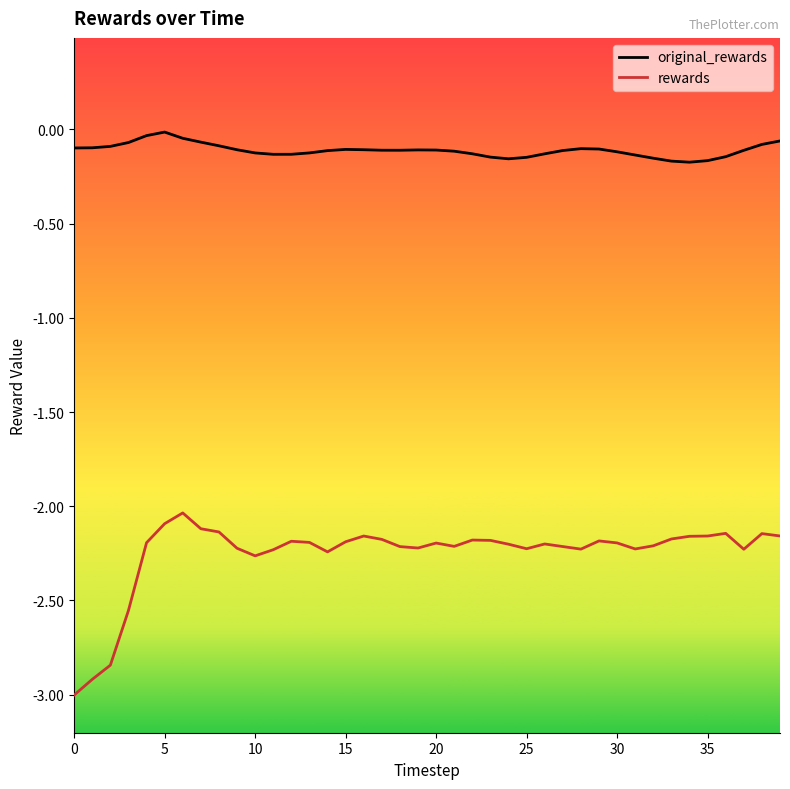

Which series has the largest range (max minus min)?

rewards